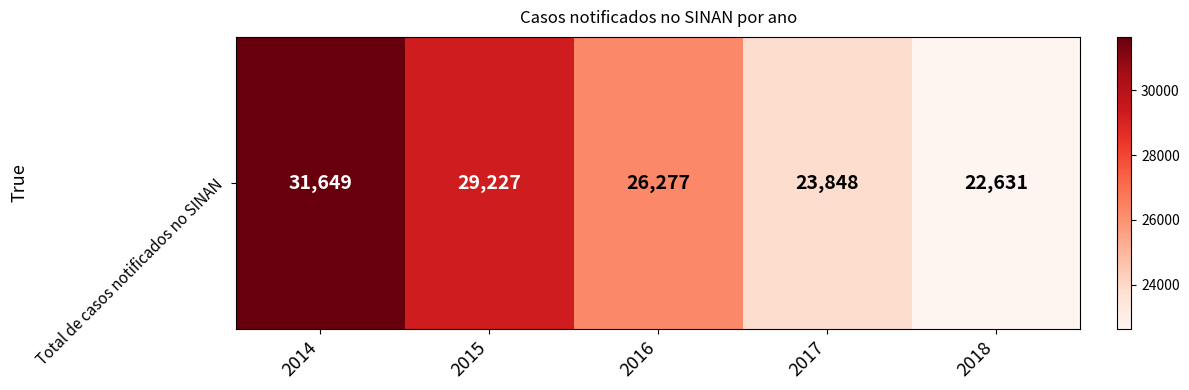

The value at 2015 is 38556. True or false?

False